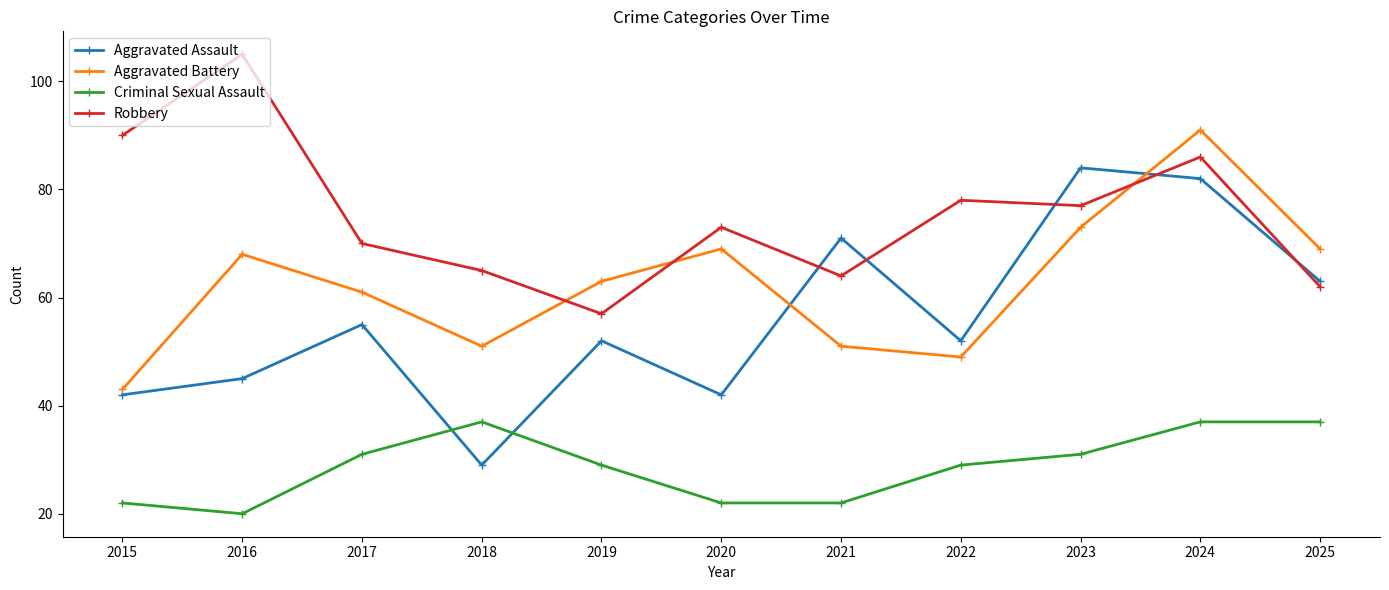

At which label does Aggravated Battery first exceed 63?

2016